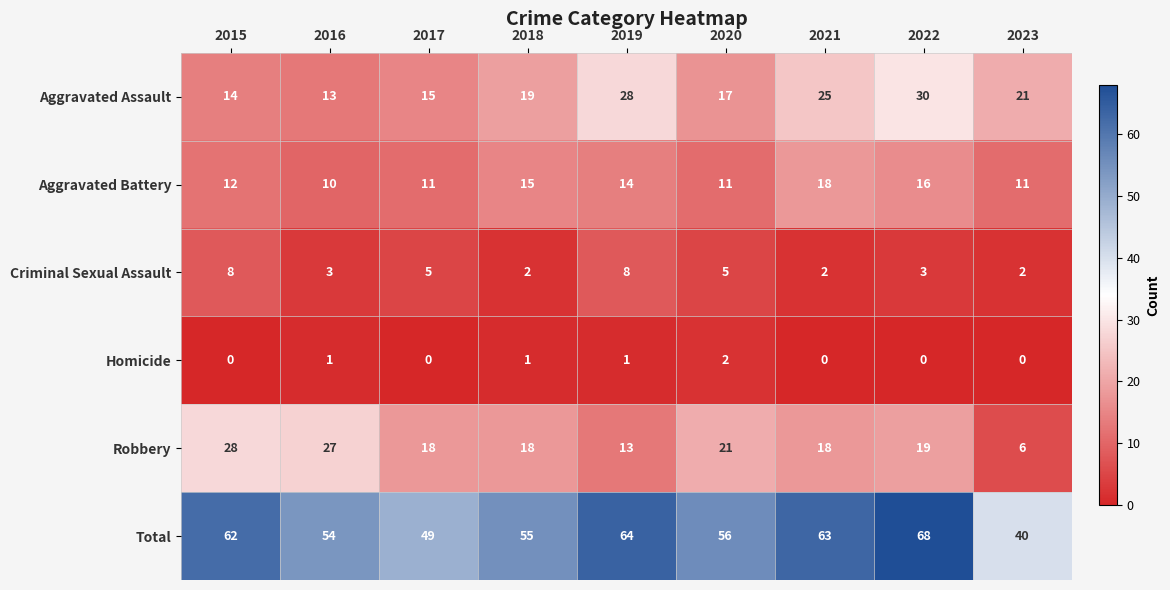

What is the difference between the maximum and second lowest values in the Aggravated Assault series?

16